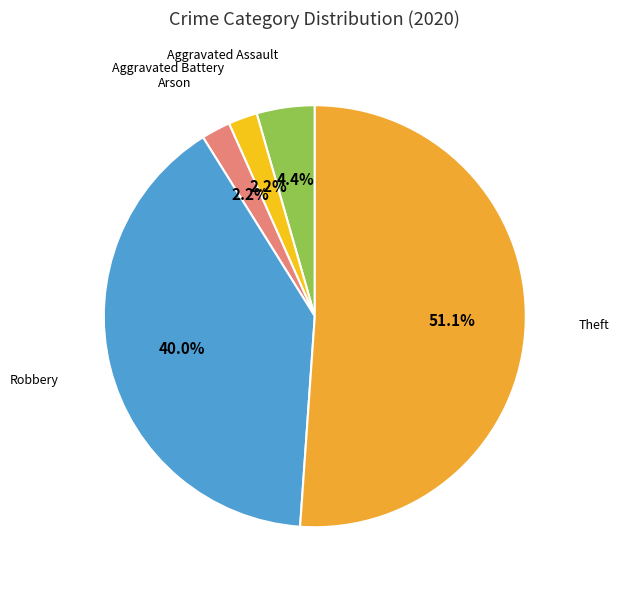

How many slices are in this pie chart?

5